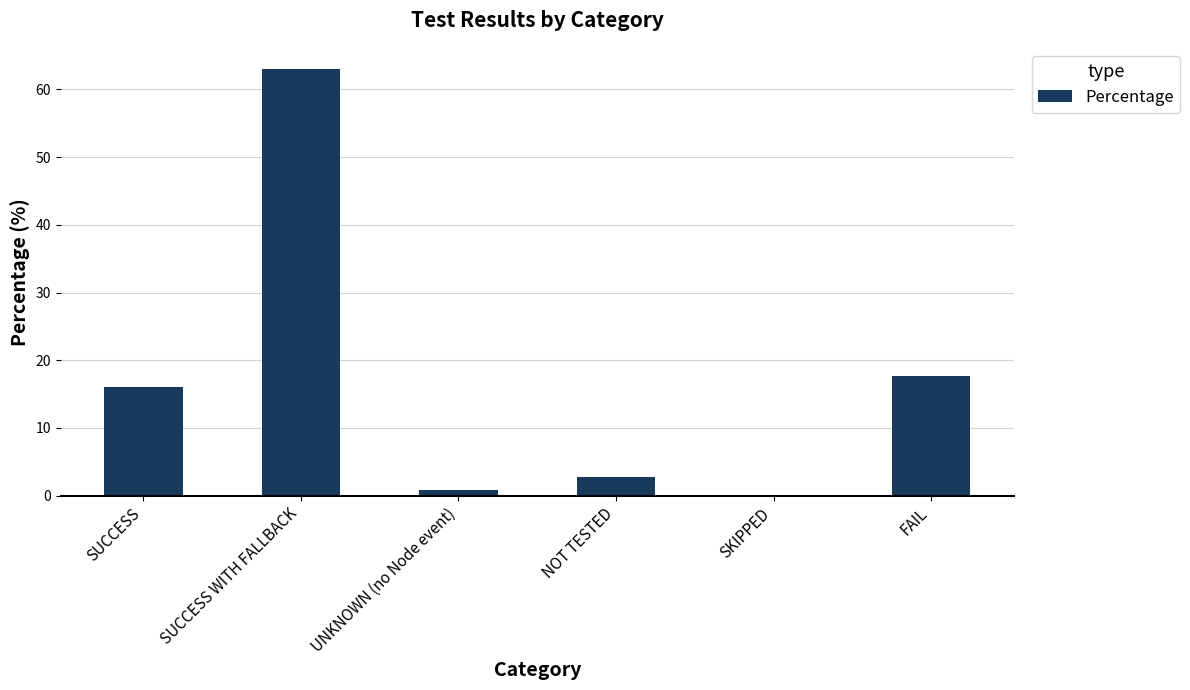

Reading left to right, extract all data points from this chart.

16.0	63.0	0.8	2.7	0.0	17.6